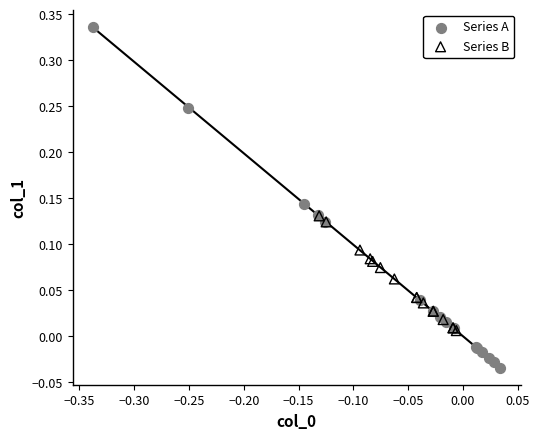

Which series reaches the minimum Y coordinate?

Series A